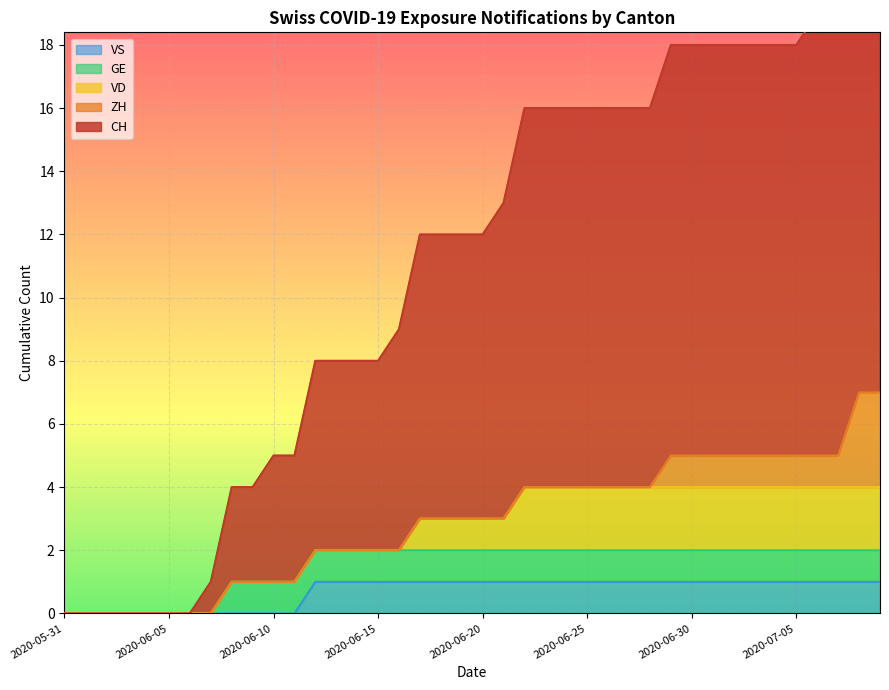

What is the value of the VD point at the 37th from the left?

2